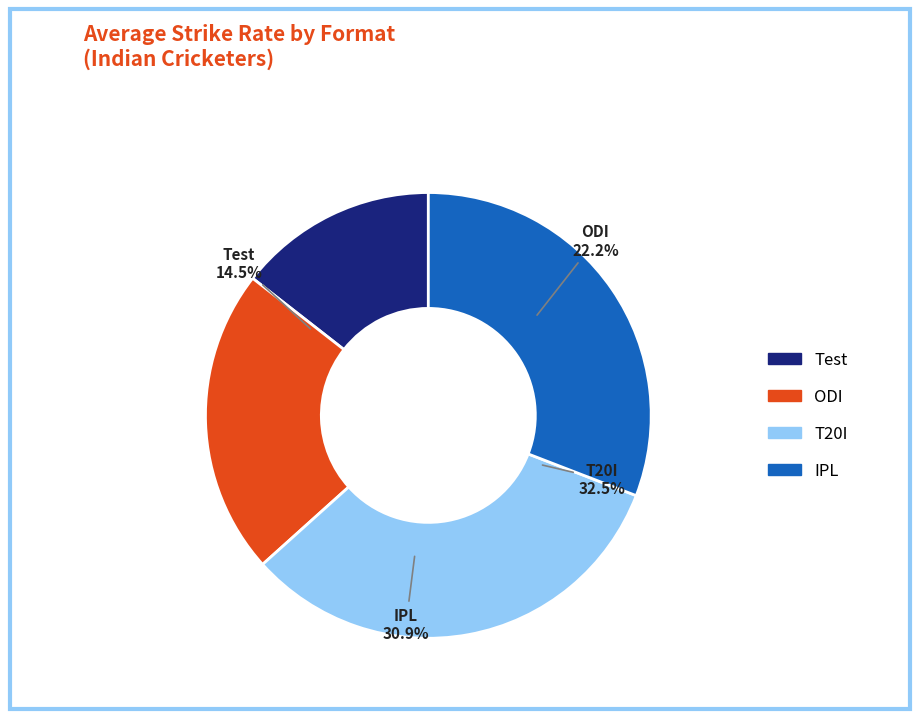

True or false: ODI accounts for 22% of the total.

True